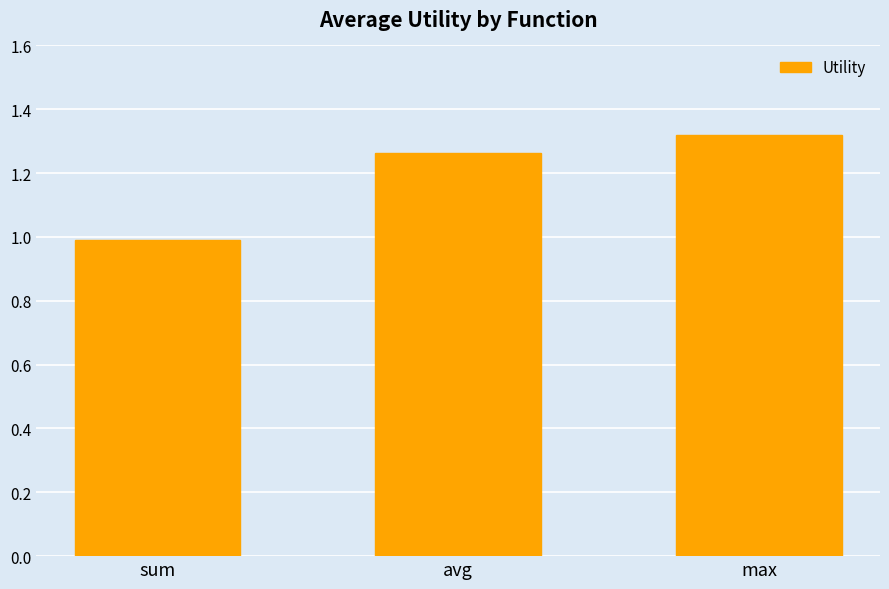

List the labels in order of value, smallest first.

sum, avg, max